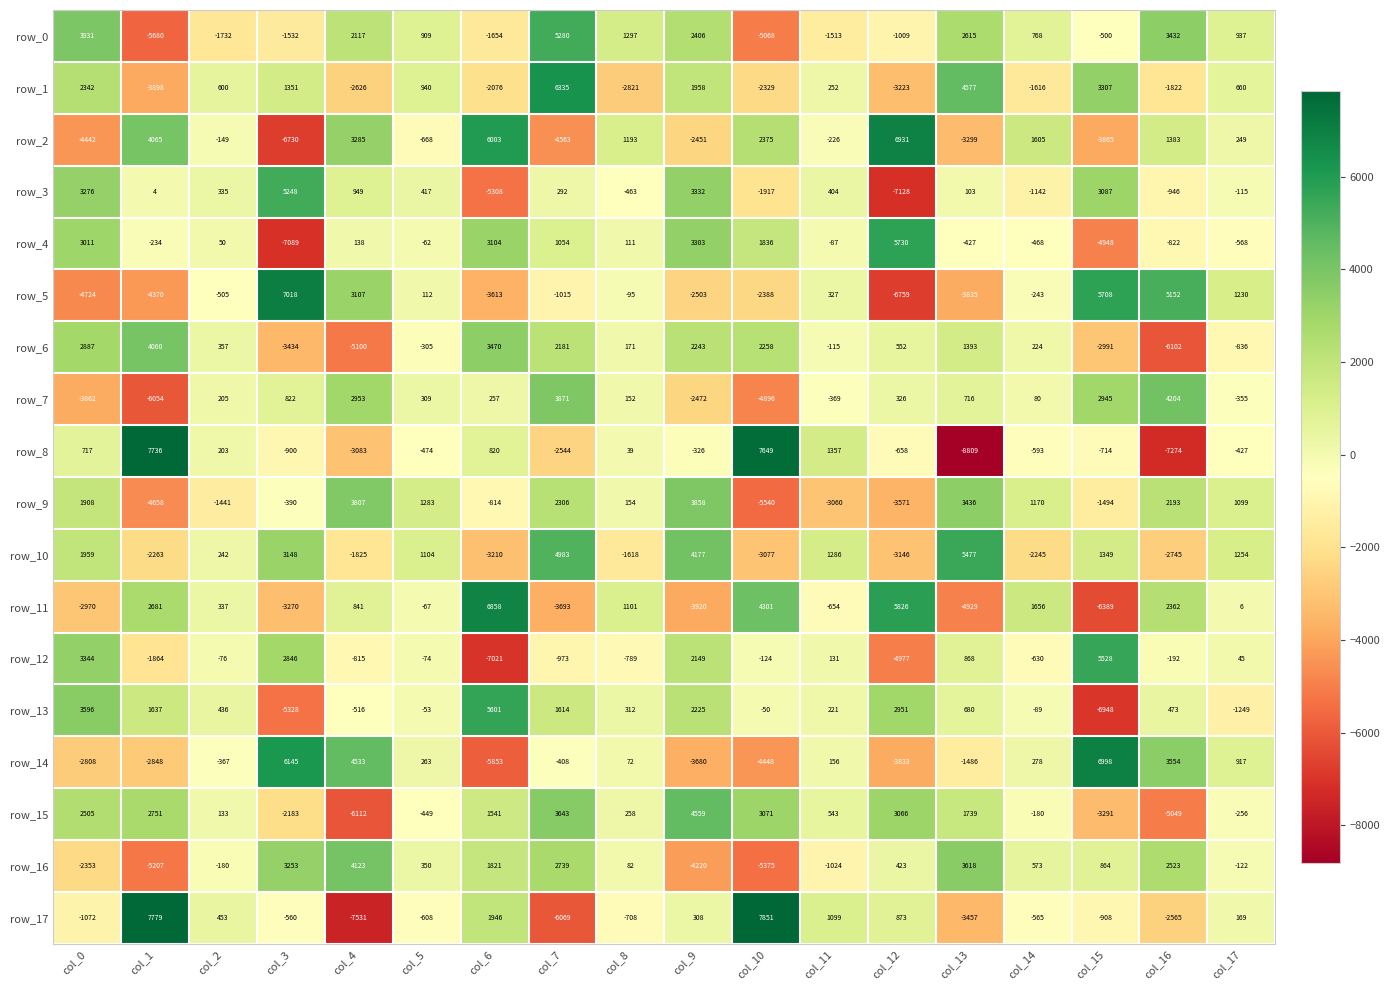

What is the approximate value of row_0 at col_14?

768